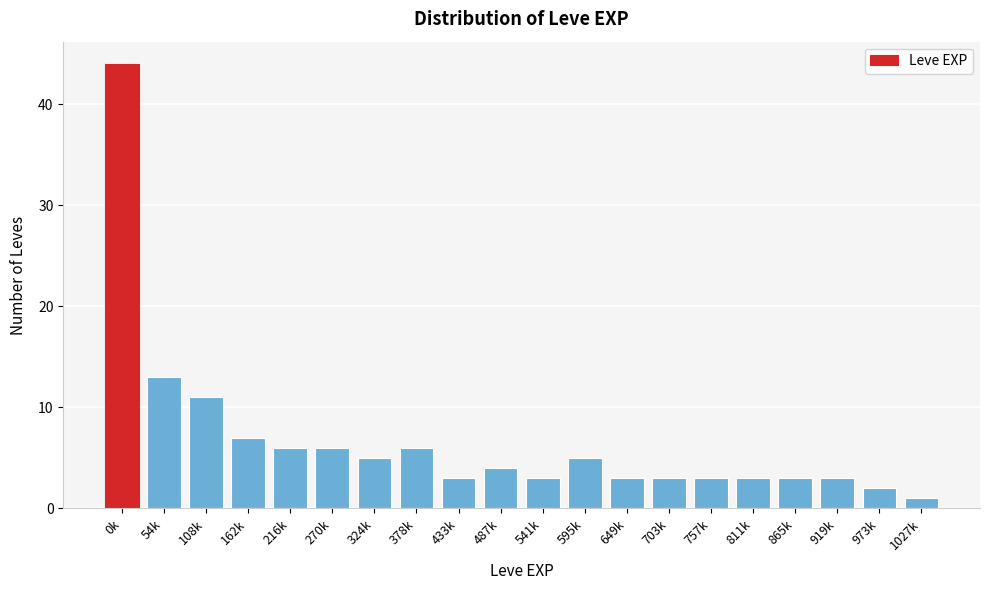

Reading left to right, extract all data points from this chart.

0k=44	54k=13	108k=11	162k=7	216k=6	270k=6	324k=5	378k=6	433k=3	487k=4	541k=3	595k=5	649k=3	703k=3	757k=3	811k=3	865k=3	919k=3	973k=2	1027k=1